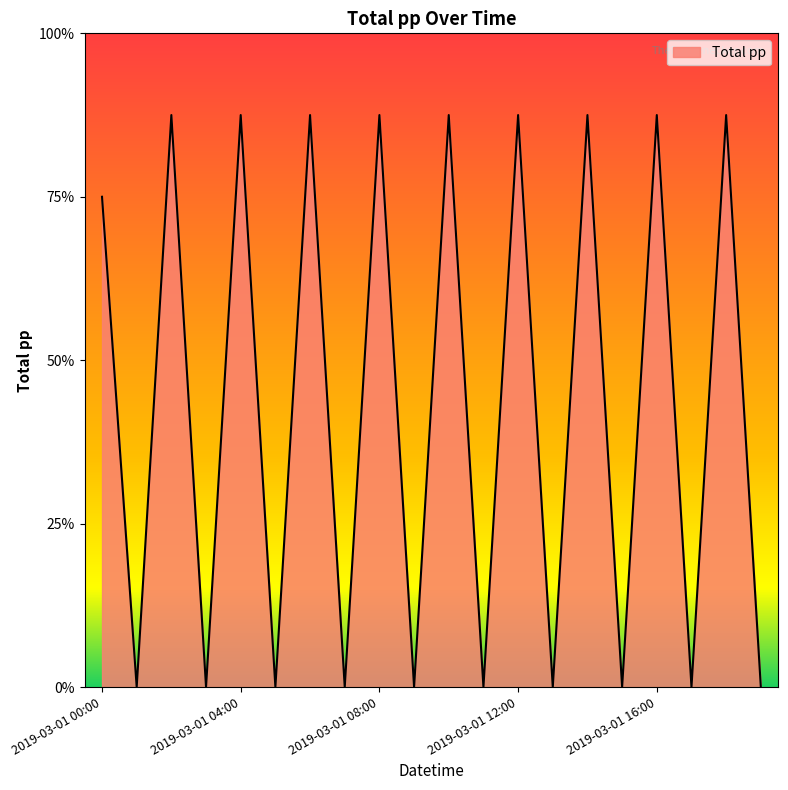

At which label is the value closest to 175?

2019-03-01 00:00